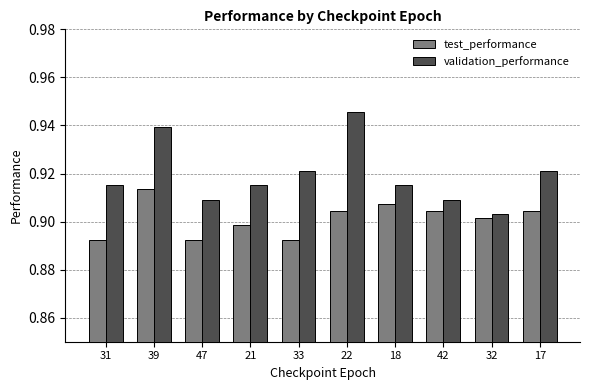

Which series changed the most between 42 and 17?

validation_performance